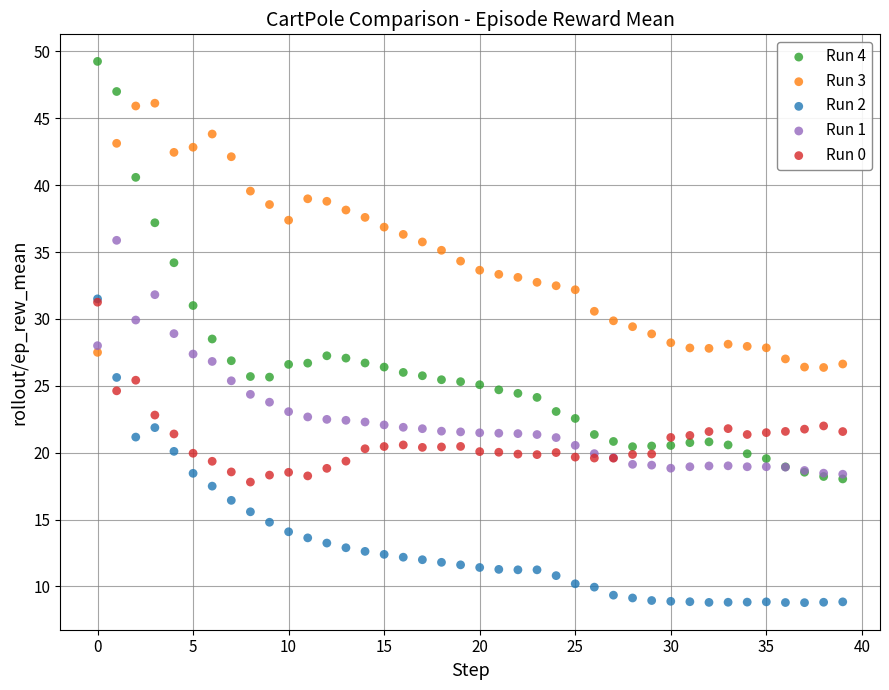

Which series contains the lowest Y value?

Run 2